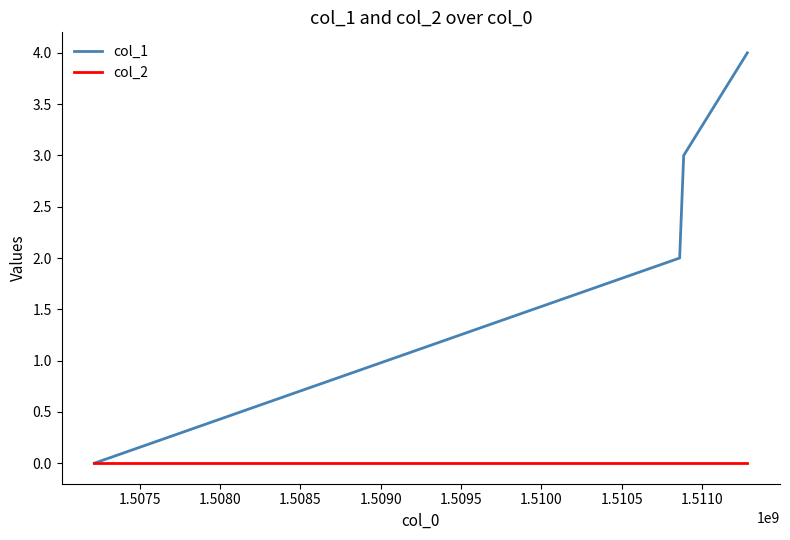

True or false: col_2 has more than 1 interior local peaks.

False